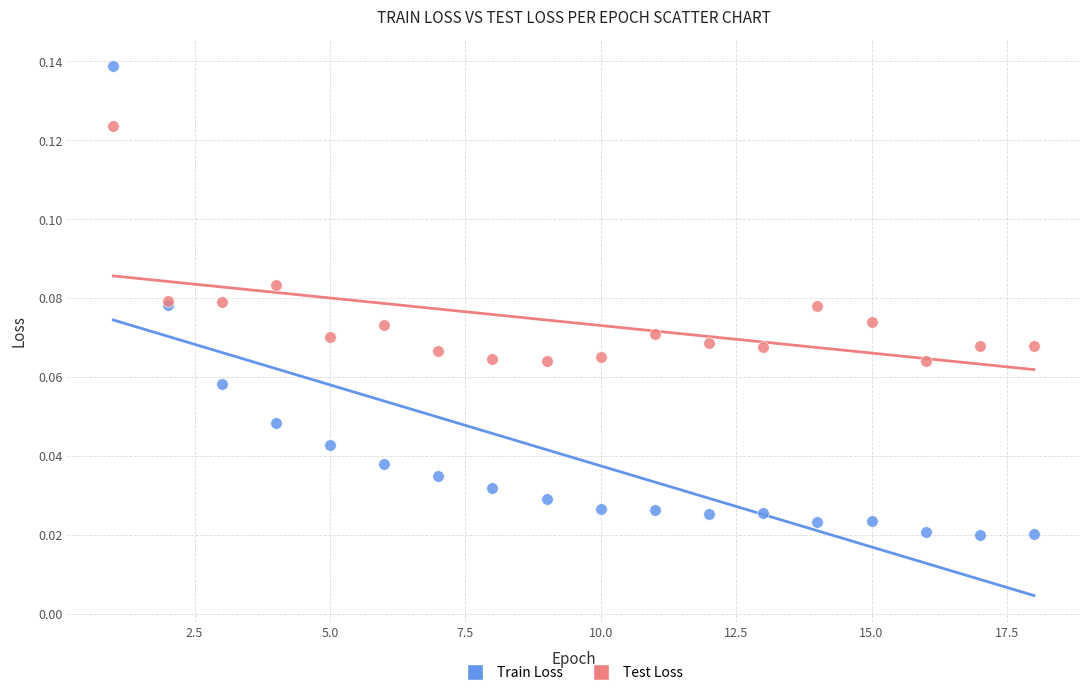

Which series reaches the minimum Y coordinate?

Train Loss